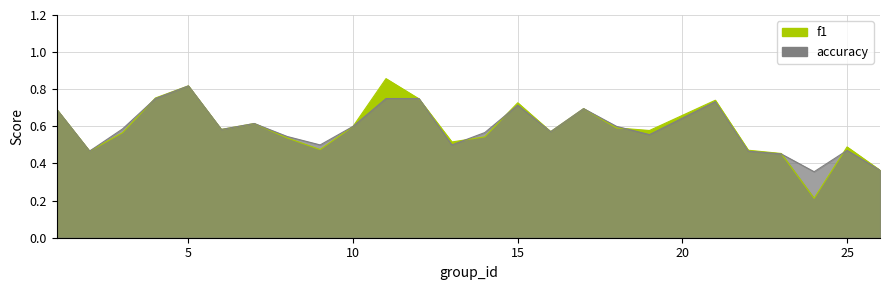

Is it true that f1 equals 0.9 at 19?

False